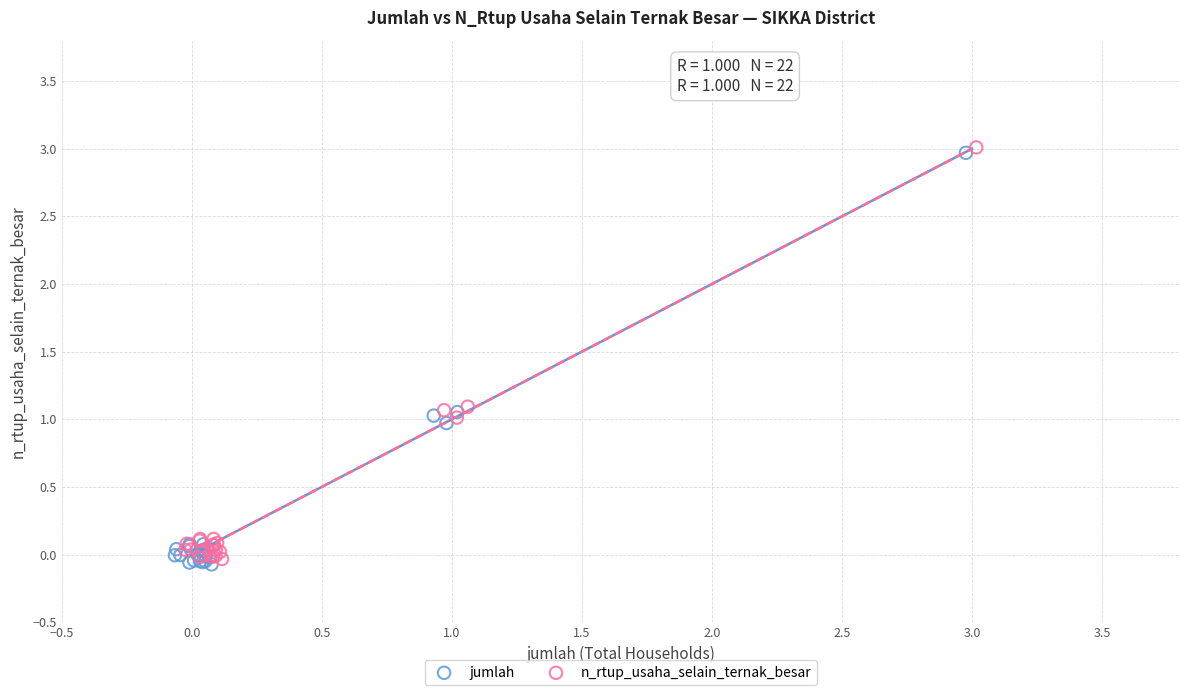

What are all the series names shown in the legend?

jumlah, n_rtup_usaha_selain_ternak_besar